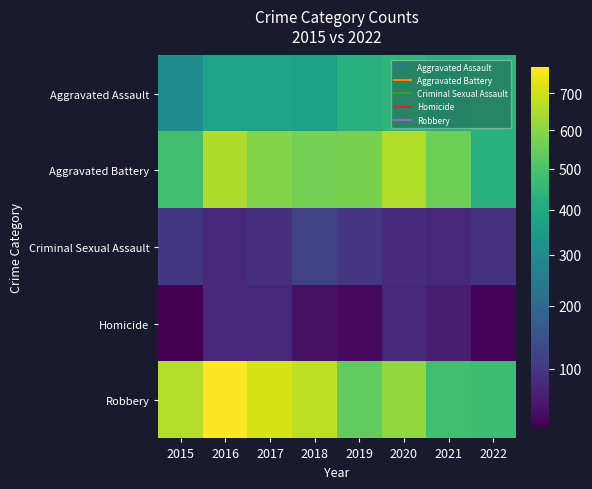

What is the minimum value shown in the chart?

46